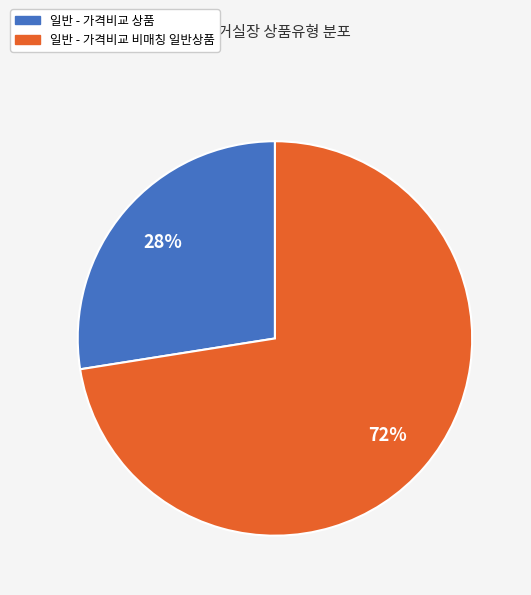

True or false: 일반 - 가격비교 상품 accounts for 27% of the total.

True